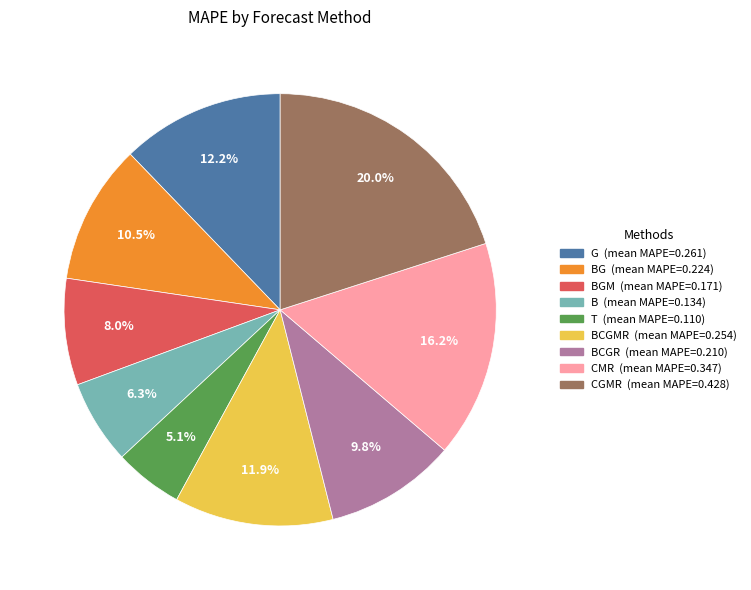

Is there any slice that represents more than half of the pie?

No